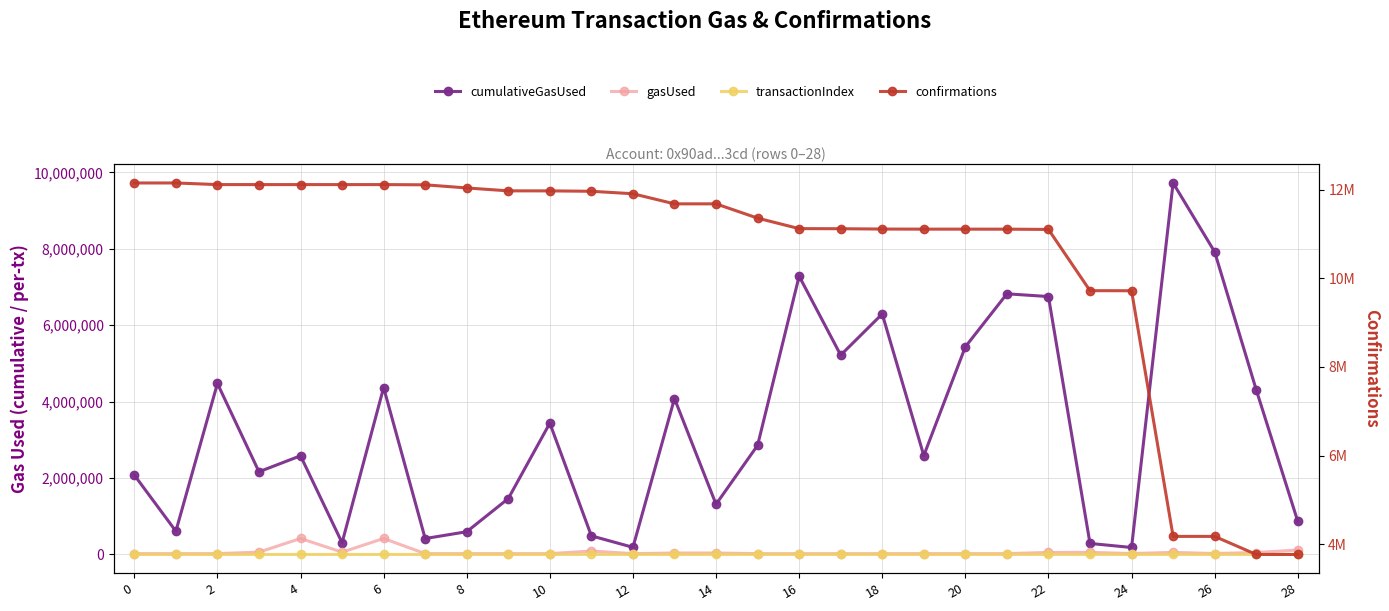

How many lines are shown in the chart?

4